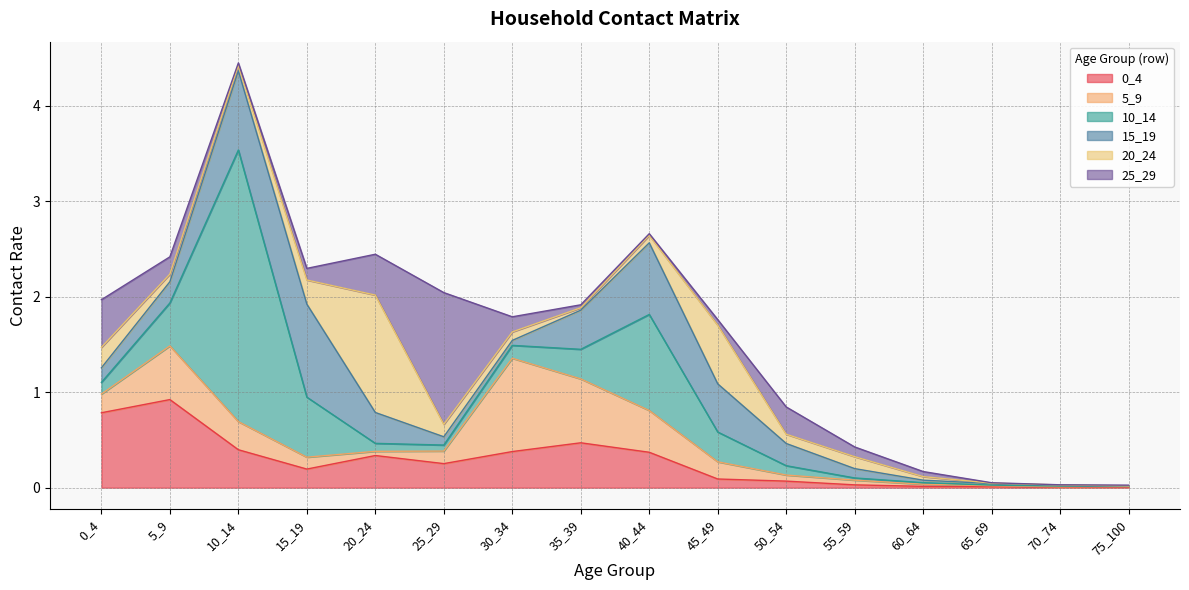

Reading left to right, transcribe all the data shown in this chart.

0_4: 0.8	0.9	0.4	0.2	0.3	0.3	0.4	0.5	0.4	0.1	0.1	0.0	0.0	0.0	0.0	0.0
5_9: 0.2	0.6	0.3	0.1	0.0	0.1	1.0	0.7	0.4	0.2	0.1	0.0	0.0	0.0	0.0	0.0
10_14: 0.1	0.4	2.8	0.6	0.1	0.1	0.1	0.3	1.0	0.3	0.1	0.0	0.0	0.0	0.0	0.0
15_19: 0.2	0.2	0.8	1.0	0.3	0.1	0.1	0.4	0.7	0.5	0.2	0.1	0.0	0.0	0.0	0.0
20_24: 0.2	0.1	0.1	0.3	1.2	0.1	0.1	0.0	0.1	0.6	0.1	0.1	0.0	0.0	0.0	0.0
25_29: 0.5	0.2	0.0	0.1	0.4	1.4	0.2	0.0	0.0	0.1	0.3	0.1	0.1	0.0	0.0	0.0